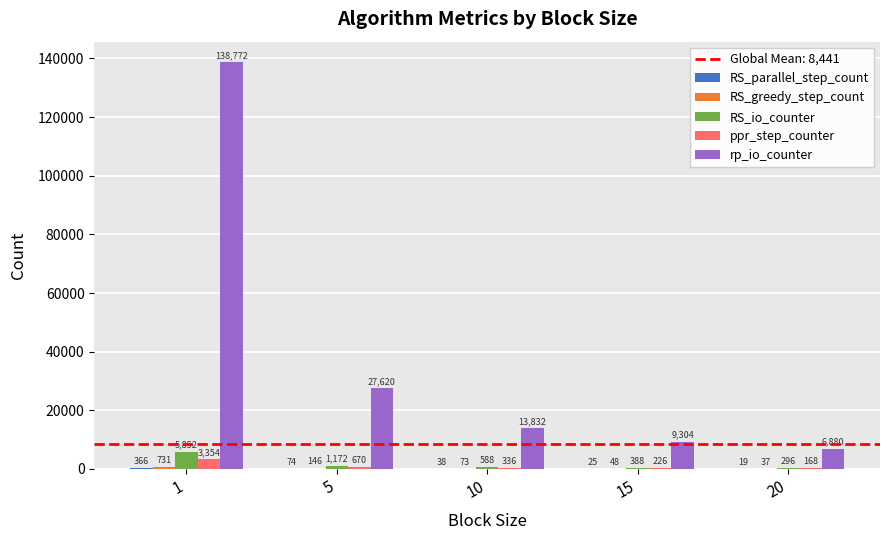

The value of rp_io_counter at 5 is 14466. True or false?

False